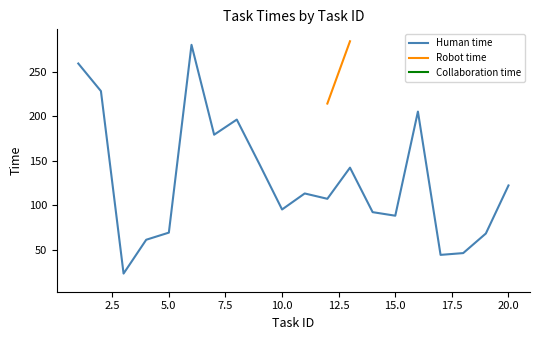

The value of Human time at 10.0 is 34. True or false?

False